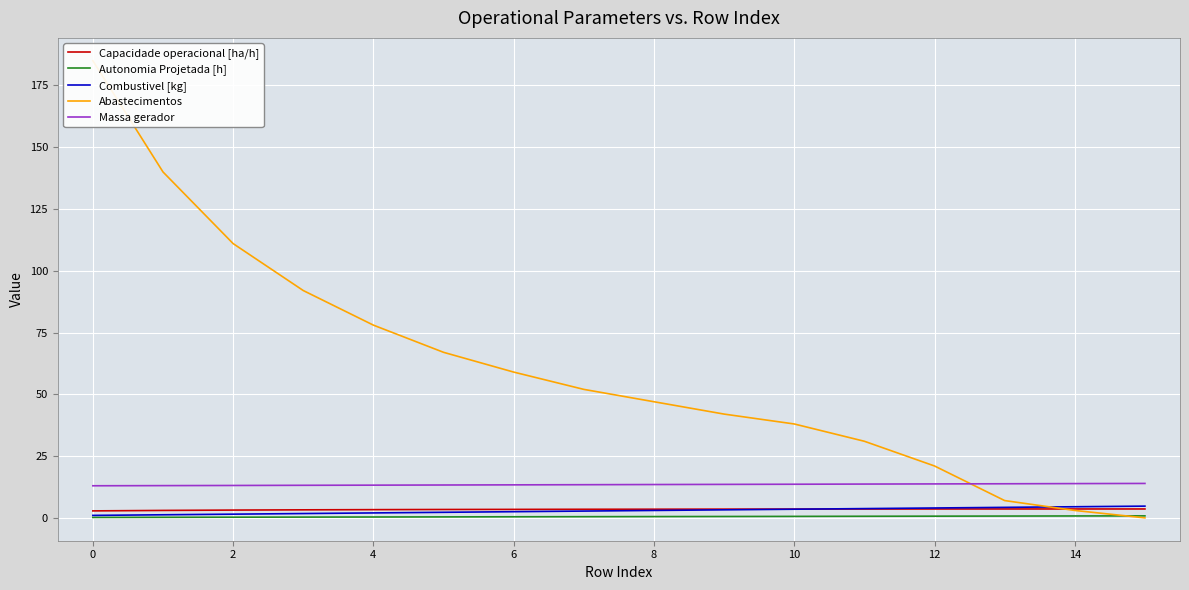

How many lines are shown in the chart?

5